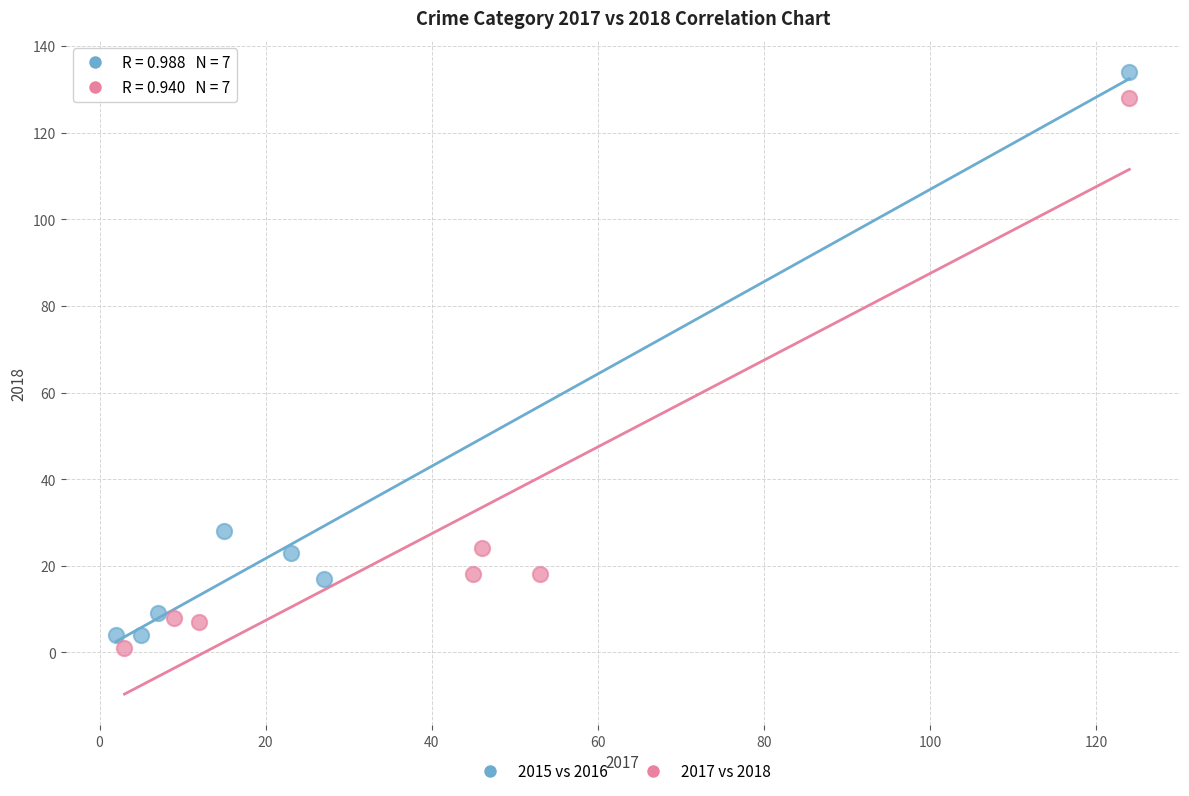

Which series has the widest spread of Y values?

2015 vs 2016